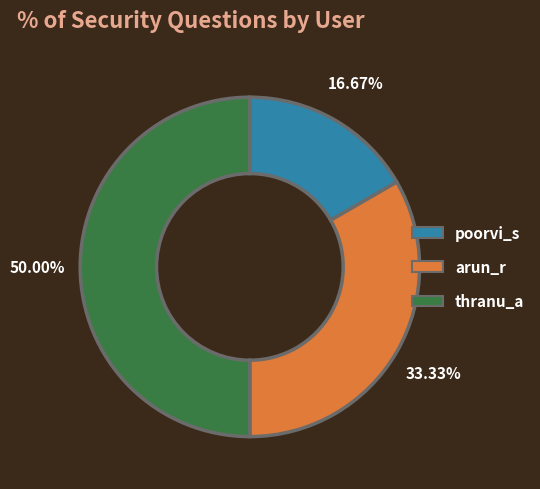

Is poorvi_s the majority of the pie?

No